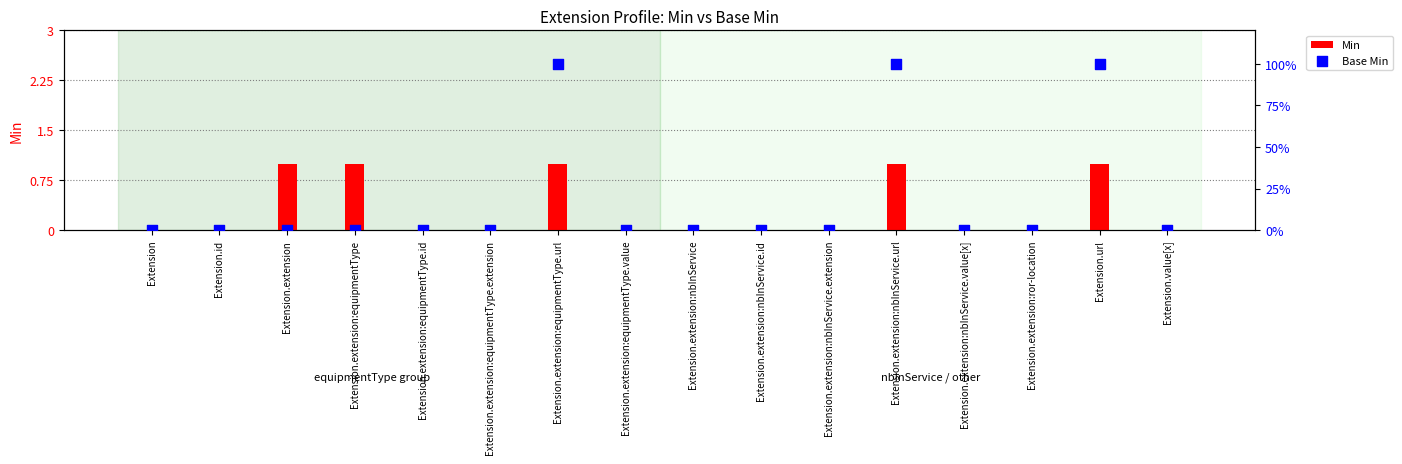

At how many categories does at least one series exceed 0?

5